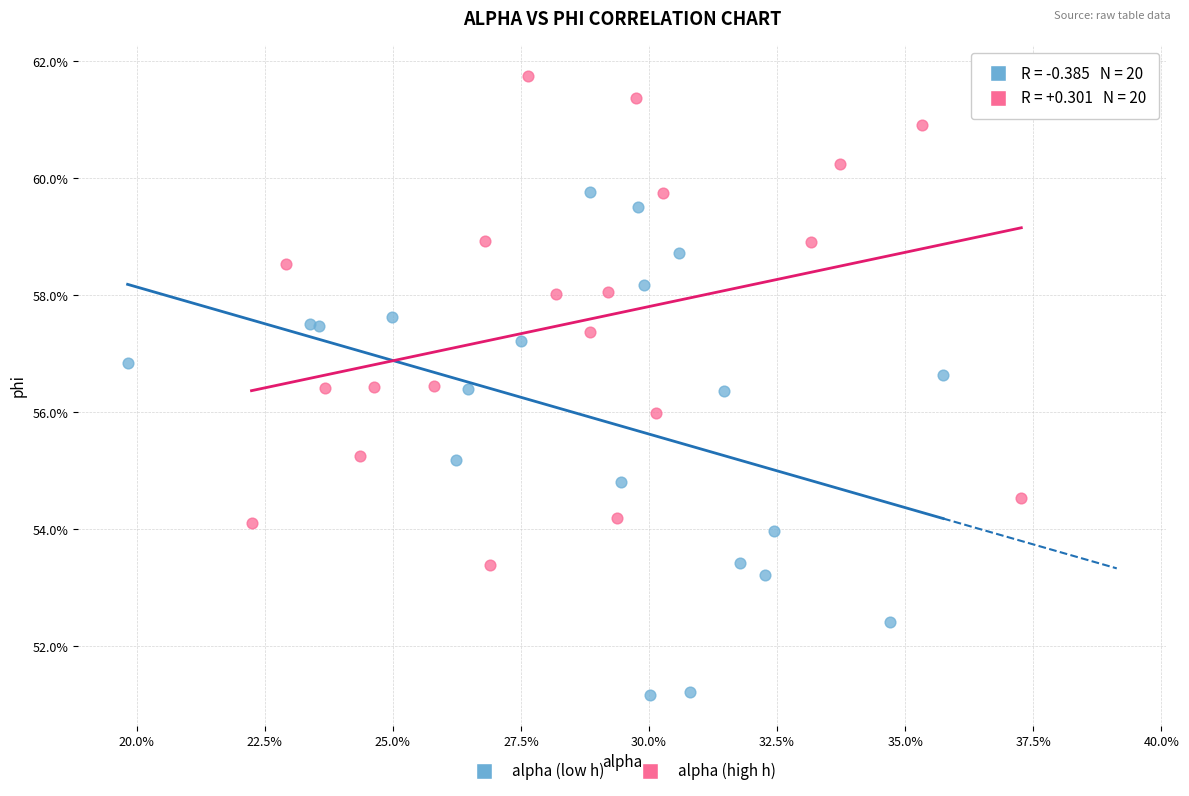

Which series contains the lowest Y value?

alpha (low h)